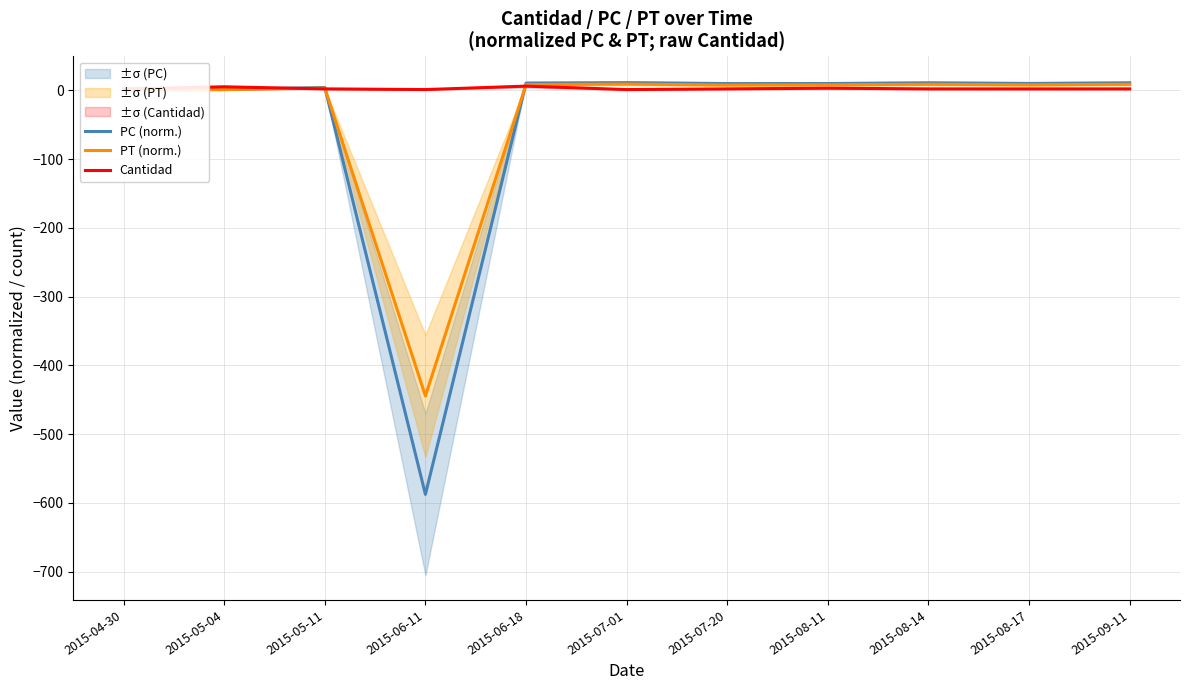

Which series ends up on top after the final intersection of Cantidad and PC (norm.)?

PC (norm.)